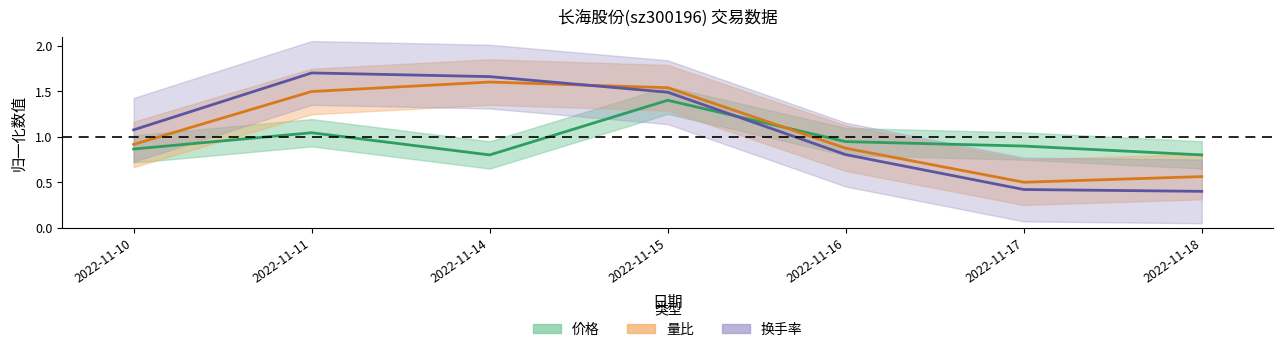

Which category has the highest value in the 价格 series?

2022-11-15